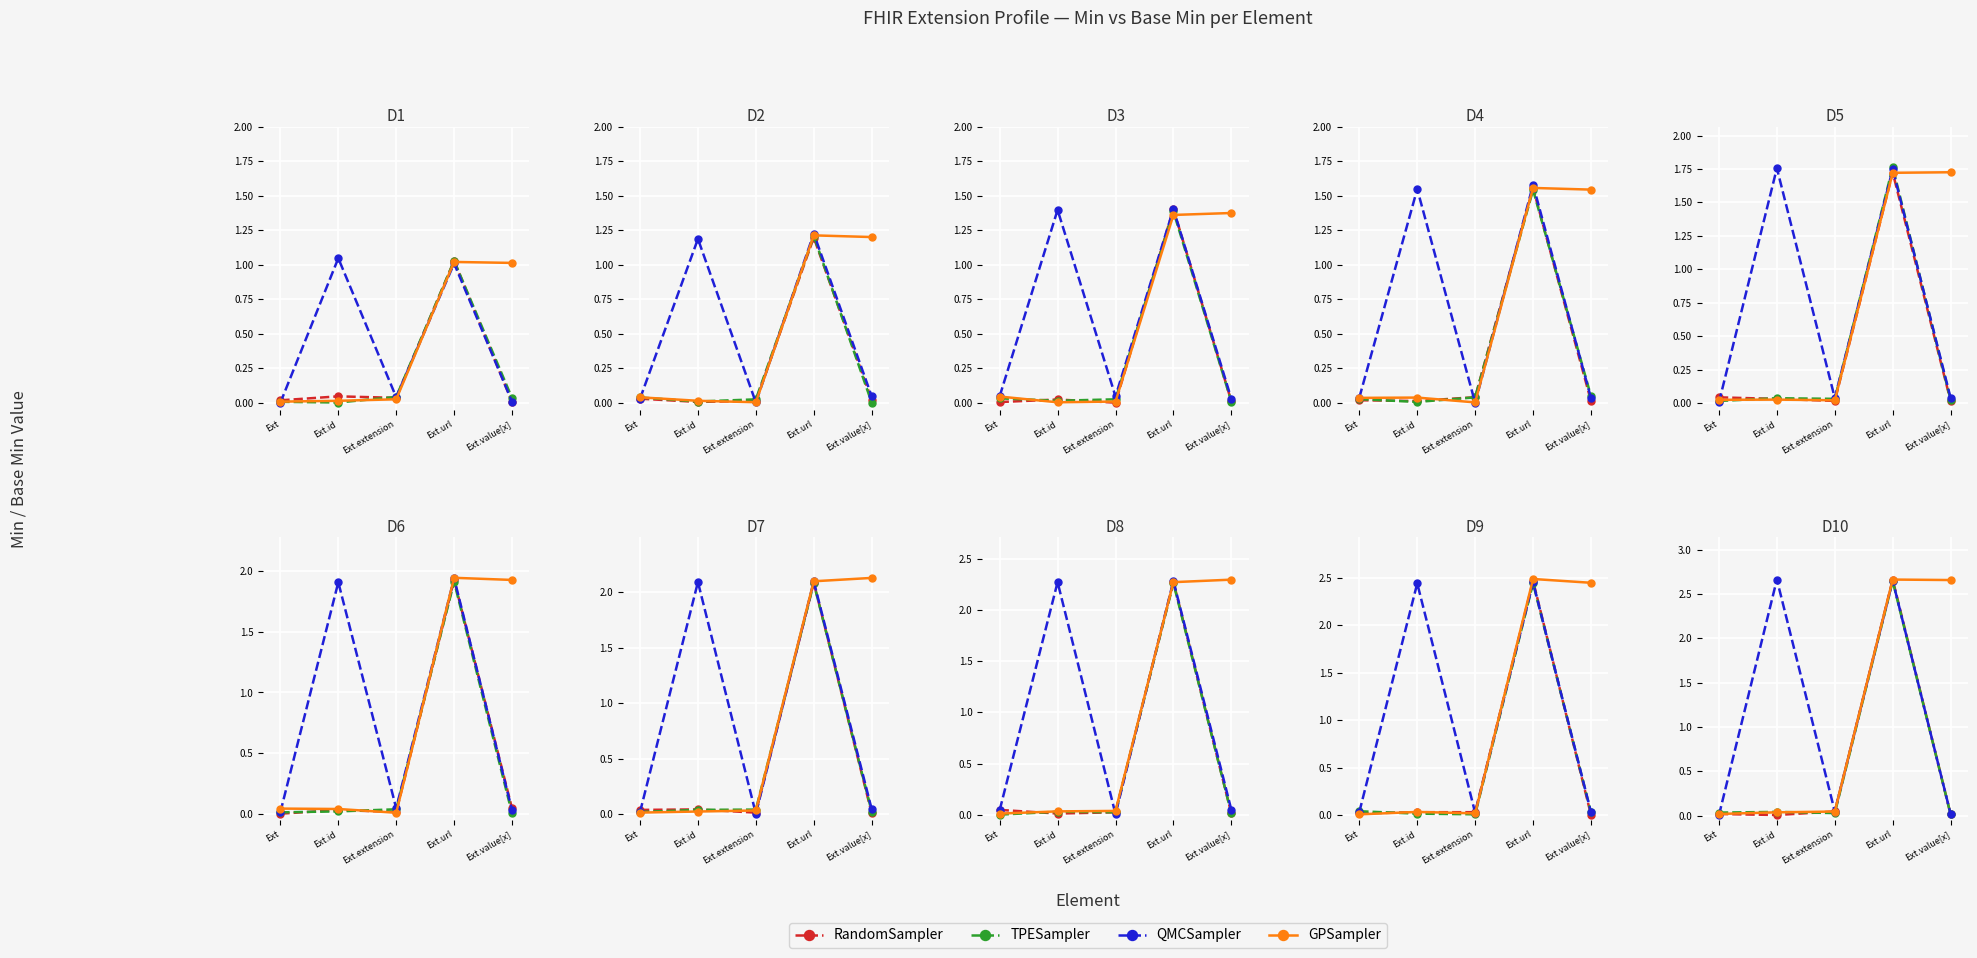

Which has a higher value, Ext.id or Ext?

Ext